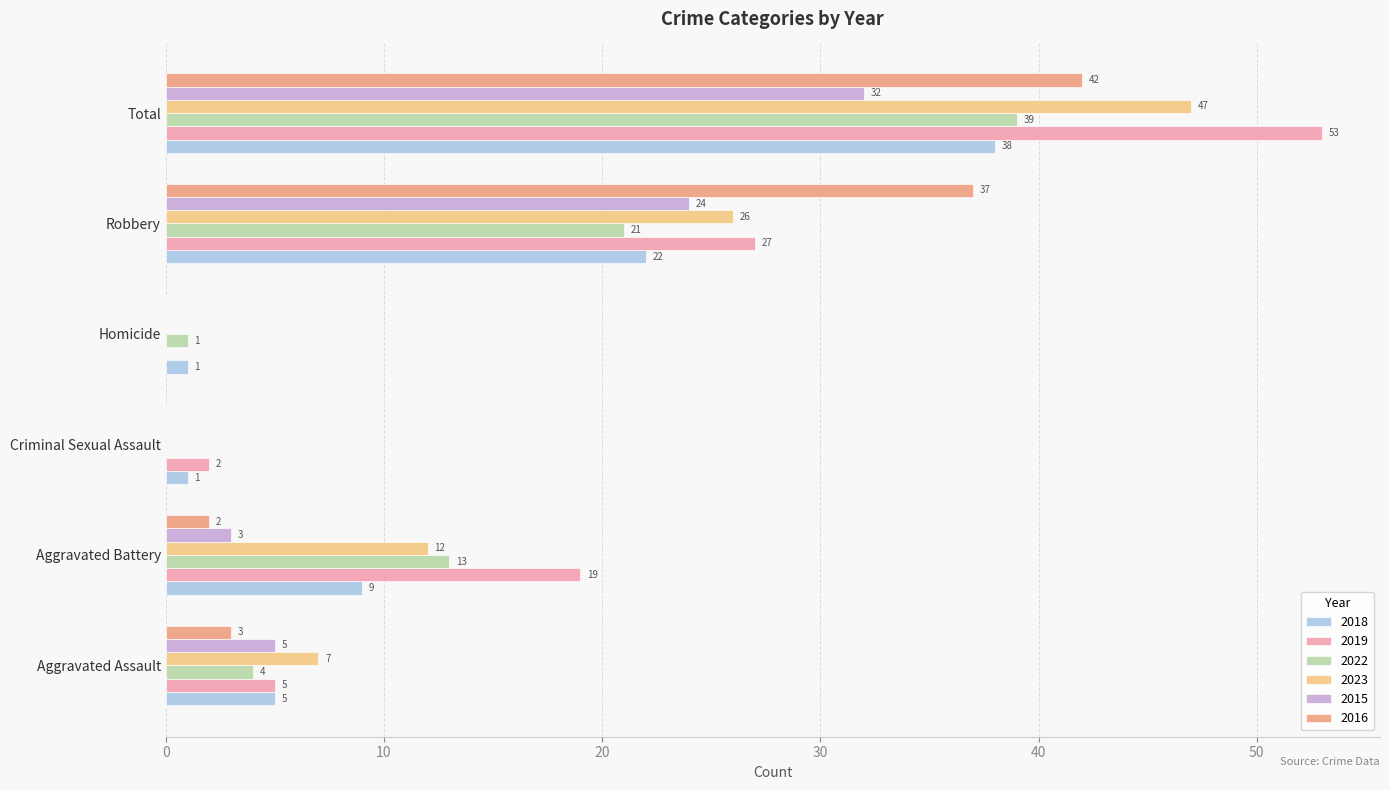

Where is 2018 nearest to the value 19?

Robbery